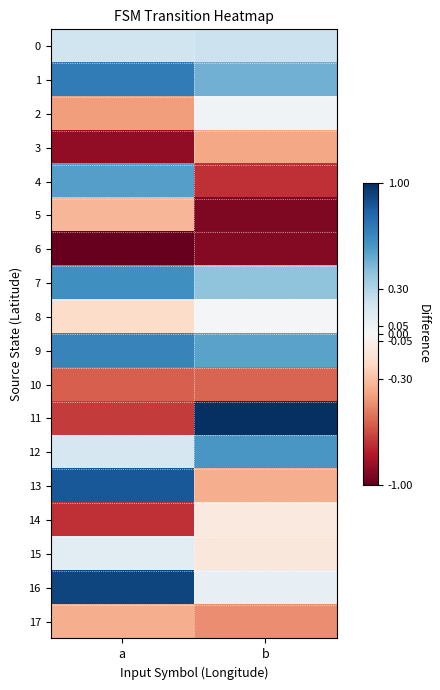

Which series has the largest range (max minus min)?

11